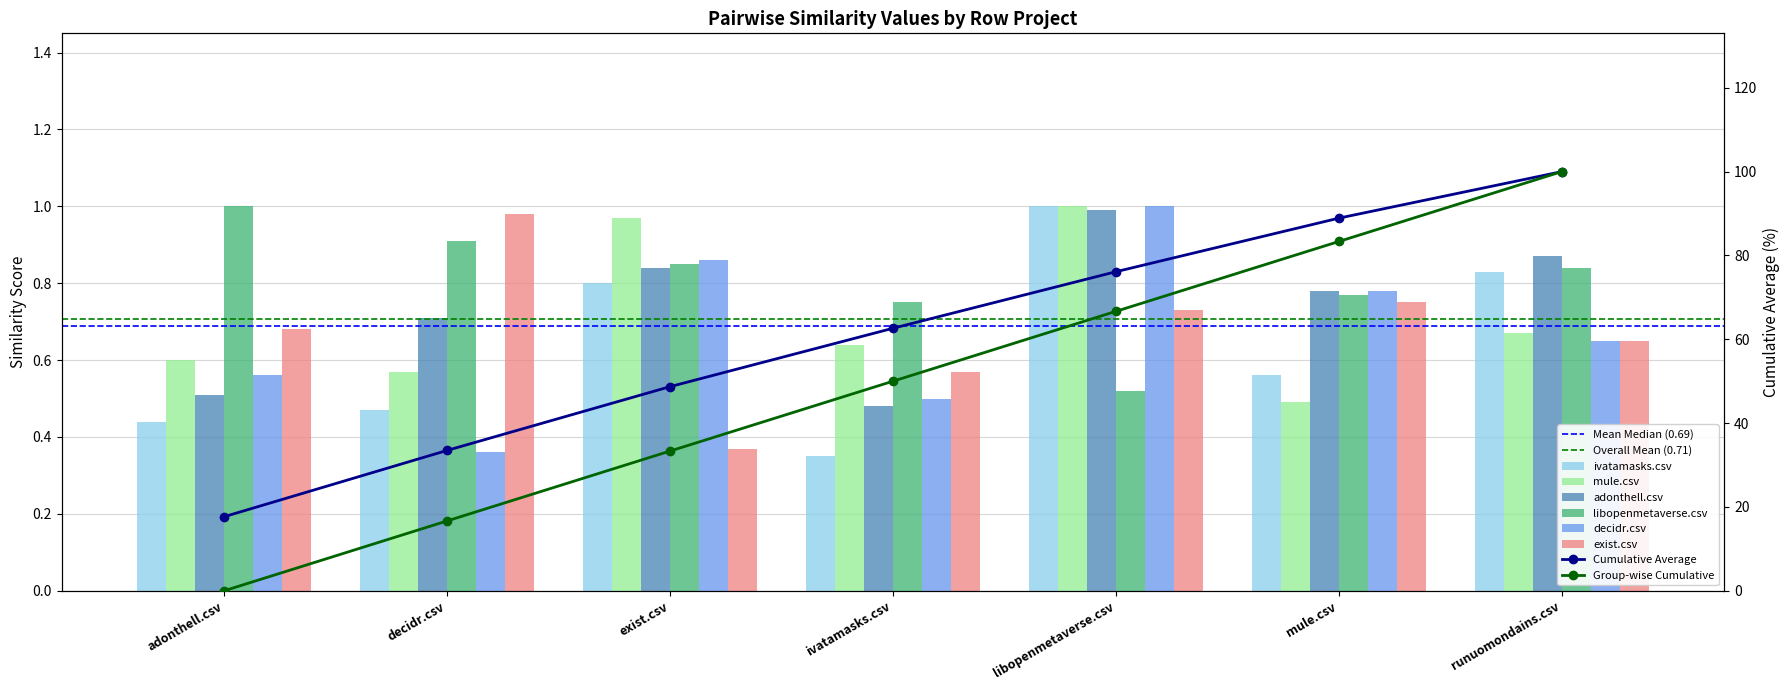

List the labels in order of exist.csv value, smallest first.

exist.csv, ivatamasks.csv, runuomondains.csv, adonthell.csv, libopenmetaverse.csv, mule.csv, decidr.csv